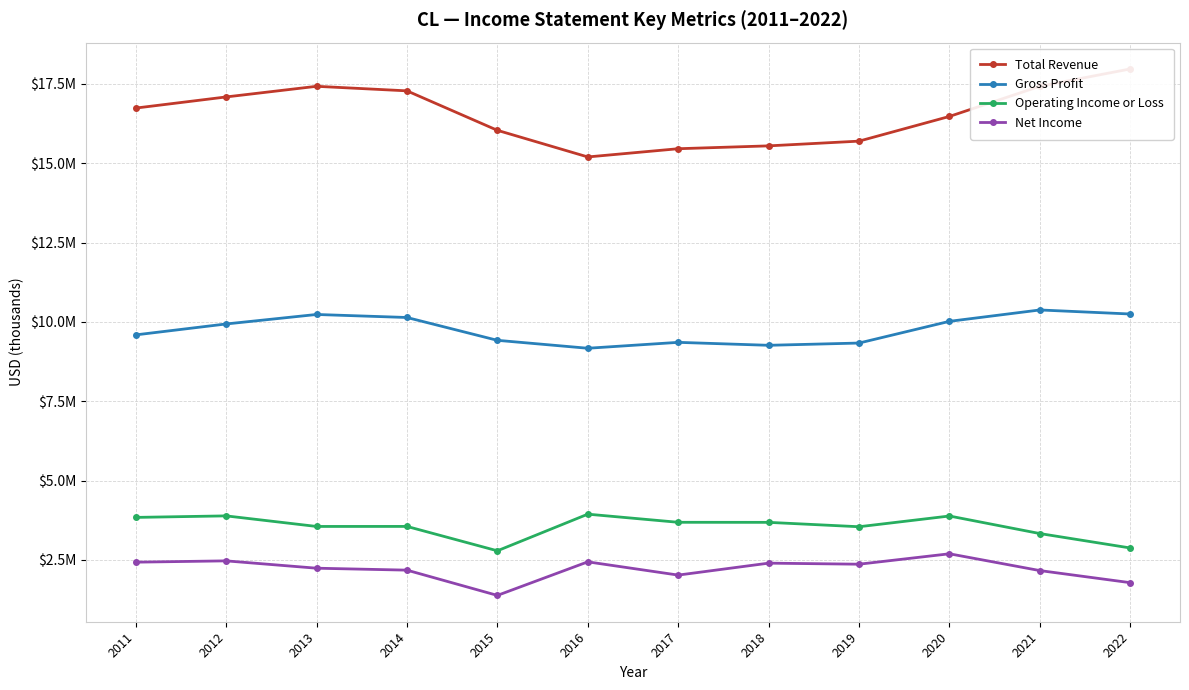

Which has a higher value, 2019 or 2011?

2011